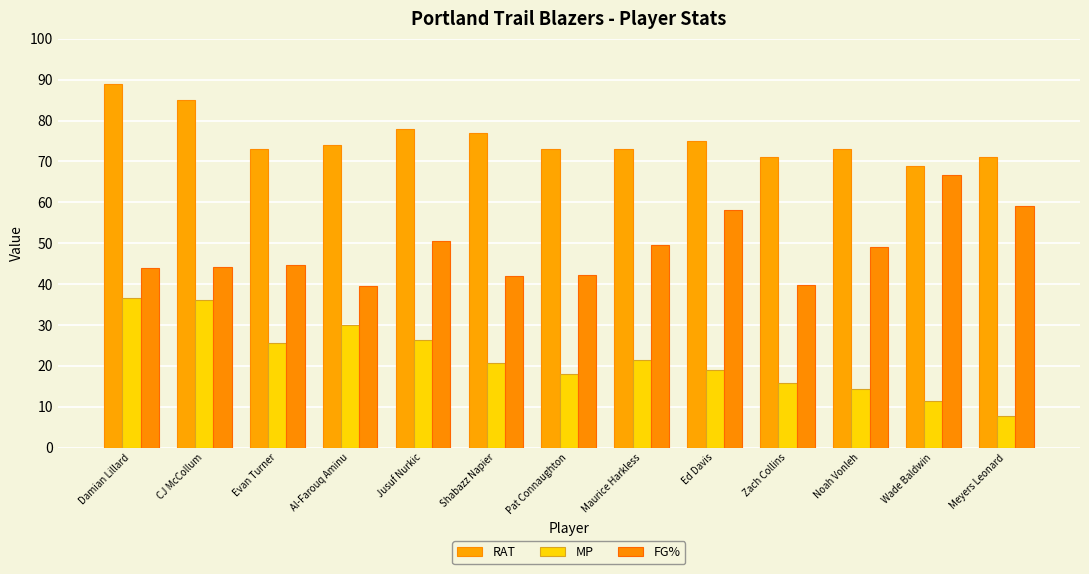

Which series has the widest spread of values?

MP